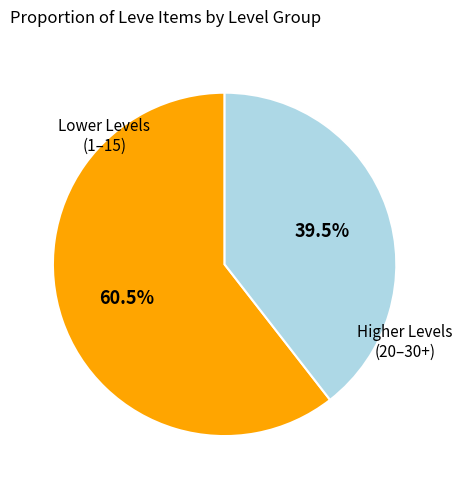

Is there any slice that represents more than half of the pie?

Yes